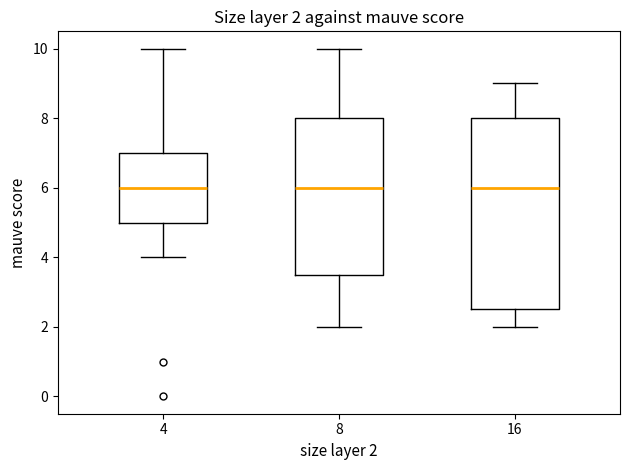

Comparing the boxes themselves (not the whiskers), which one is the tallest?

16